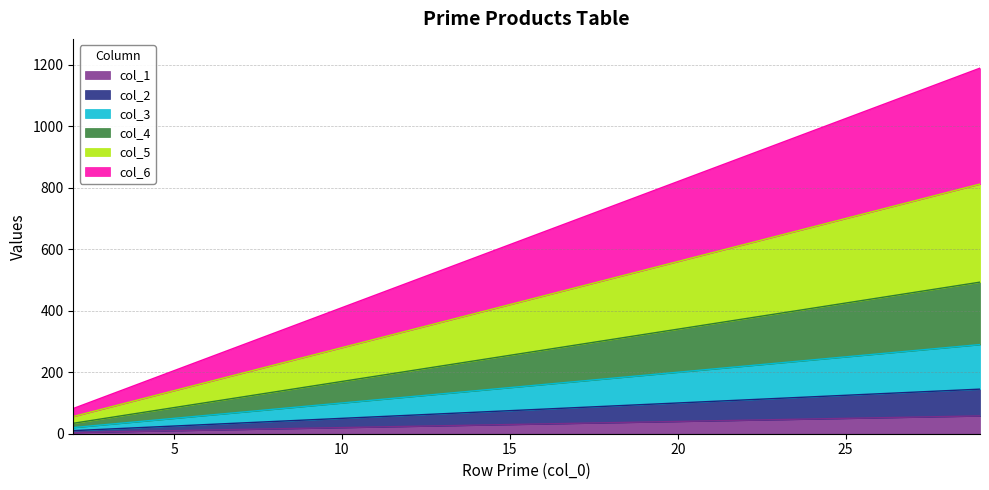

True or false: col_6 has more than 2 interior local peaks.

False